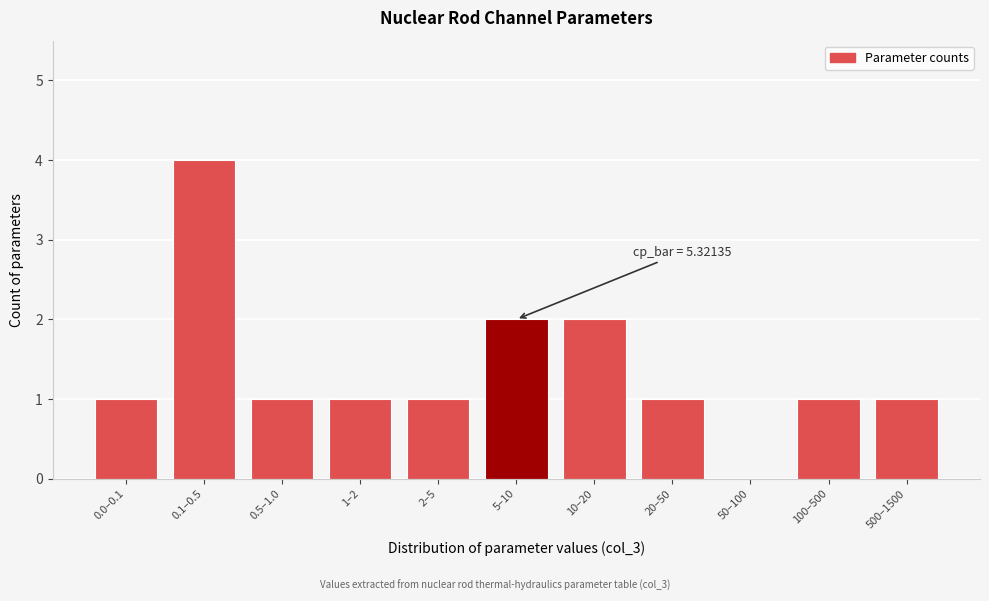

Reading left to right, what are all the values shown in this chart?

0.0–0.1=1	0.1–0.5=4	0.5–1.0=1	1–2=1	2–5=1	5–10=2	10–20=2	20–50=1	50–100=0	100–500=1	500–1500=1